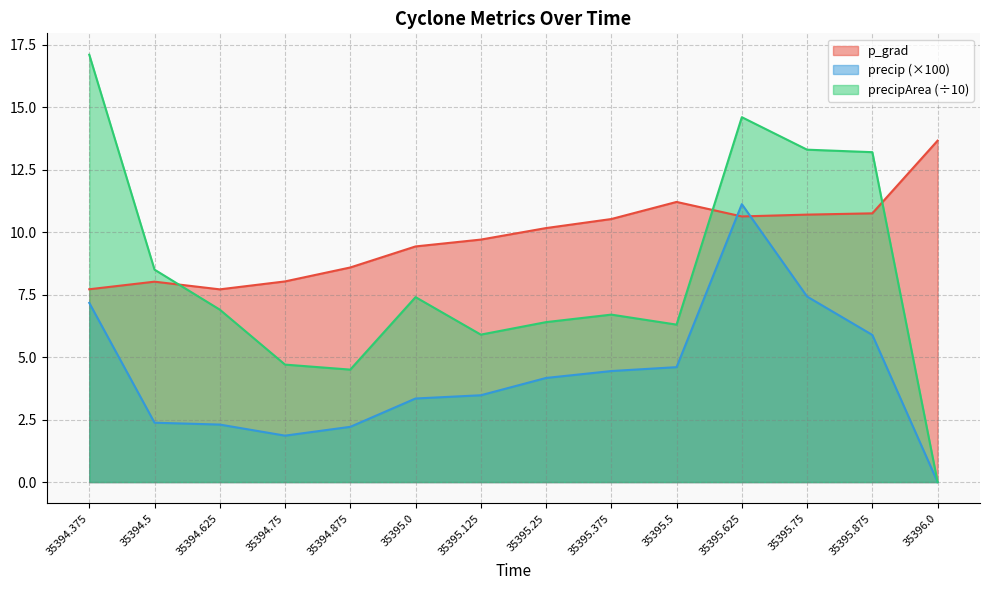

How many lines are shown in the chart?

3